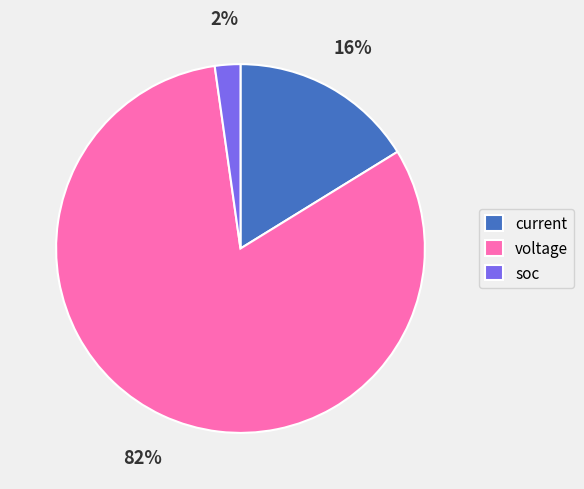

Rank the categories by value from highest to lowest.

voltage, current, soc